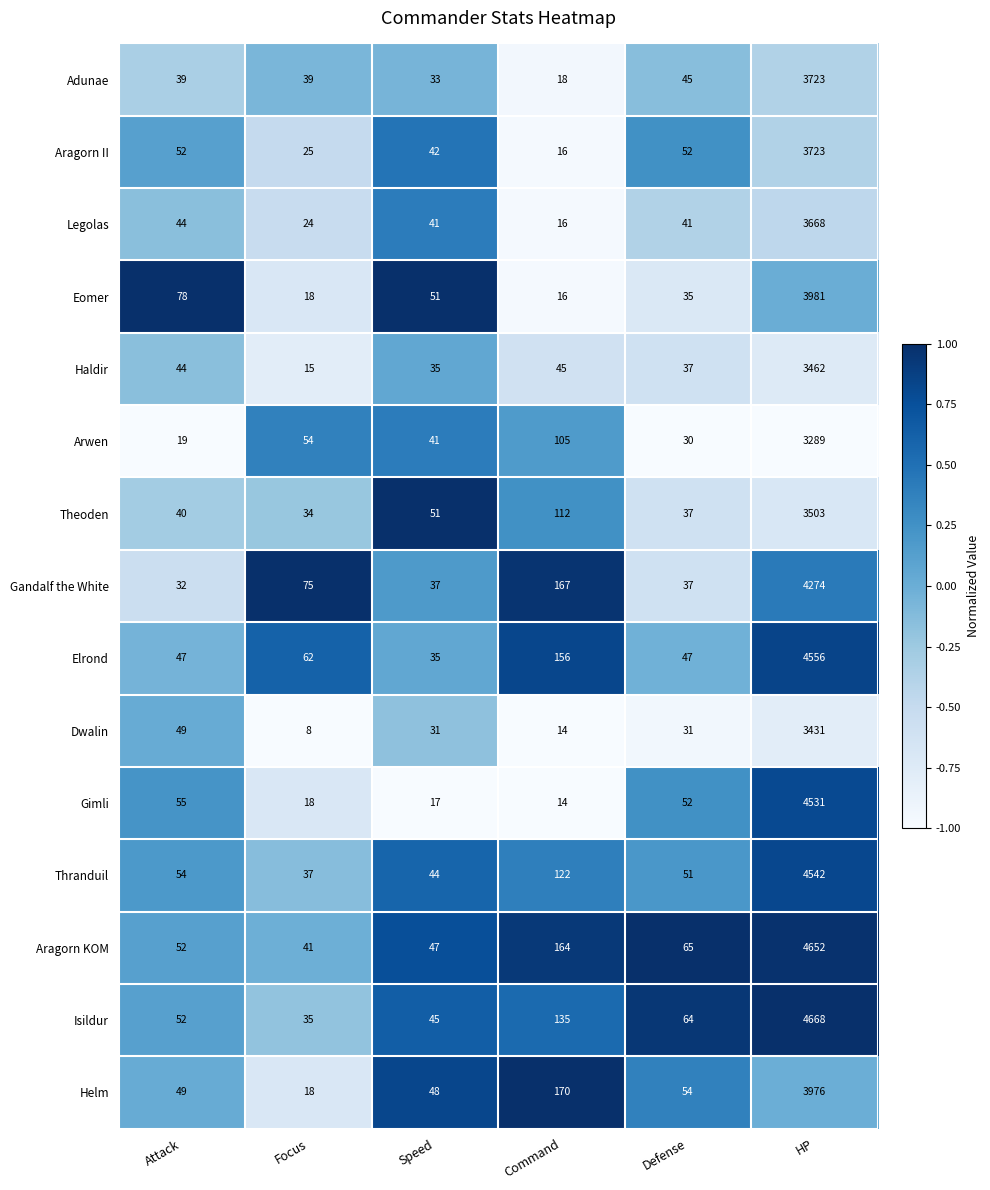

List the labels in order of Isildur value, smallest first.

Focus, Speed, Attack, Defense, Command, HP